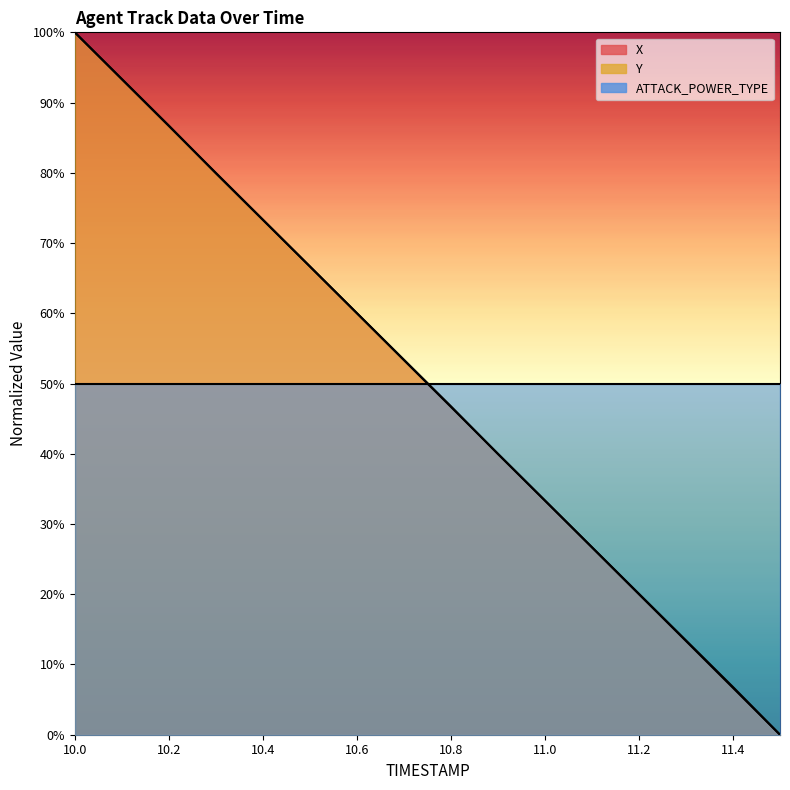

What is the sum of all X values?

800.1